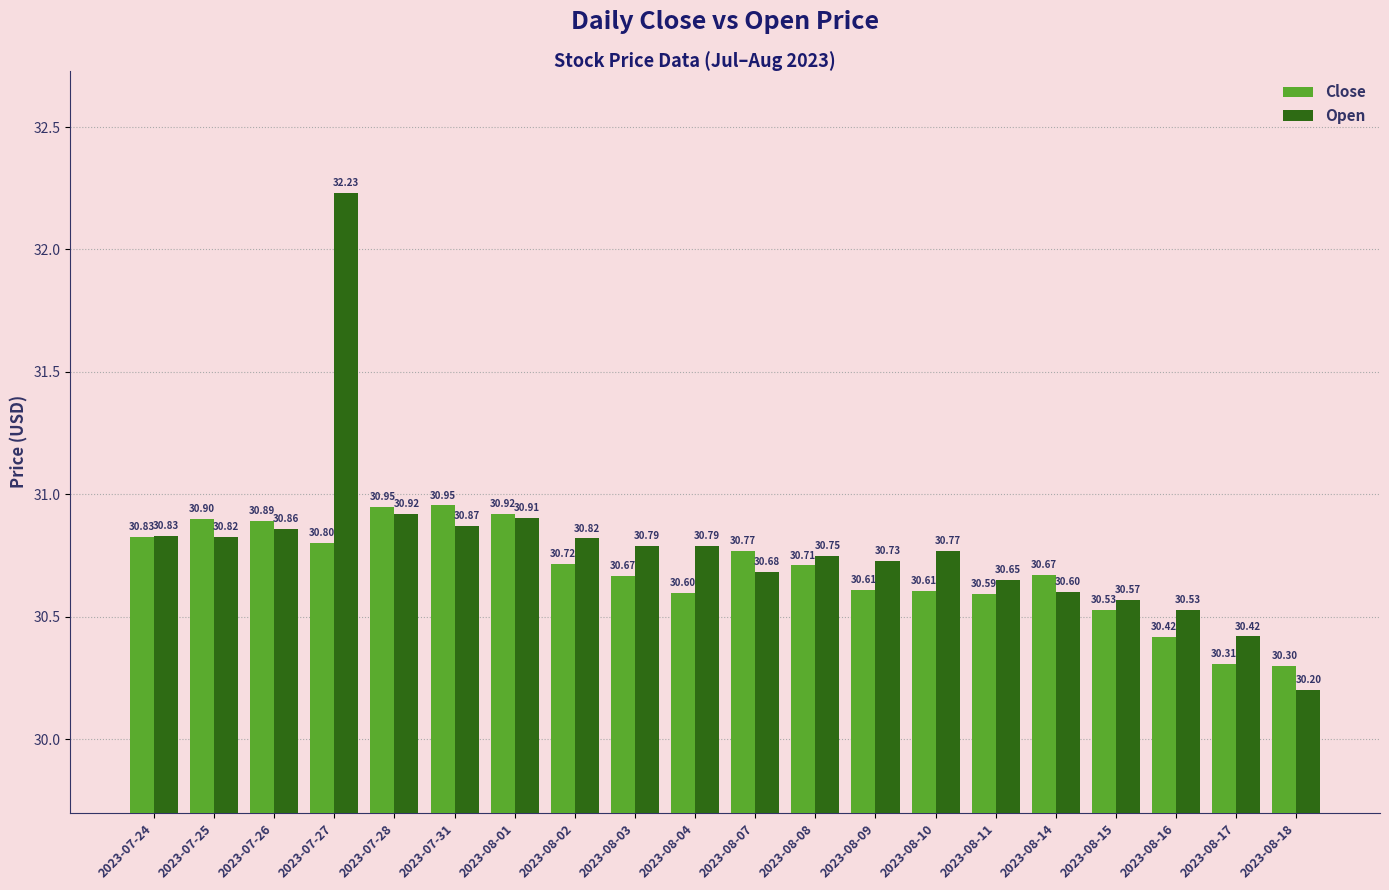

What is the difference between the maximum and second lowest values in the Close series?

0.6